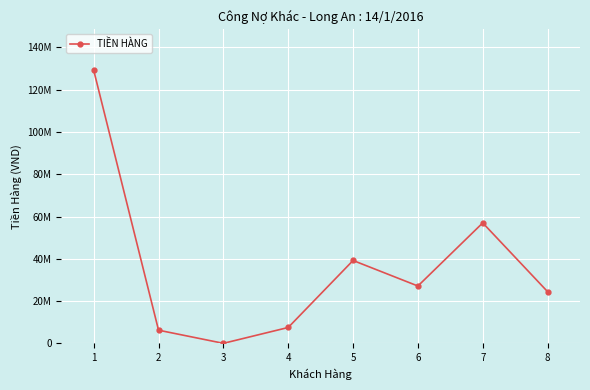

Does the chart have visible grid lines?

Yes